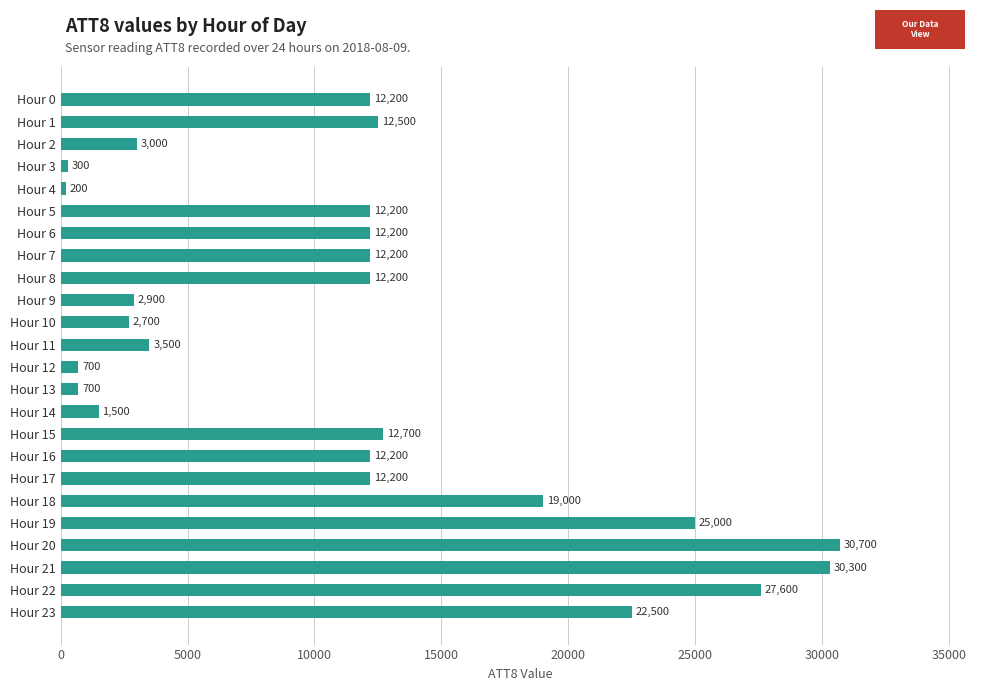

Reading top to bottom, list all the values displayed in this chart.

12200	12500	3000	300	200	12200	12200	12200	12200	2900	2700	3500	700	700	1500	12700	12200	12200	19000	25000	30700	30300	27600	22500